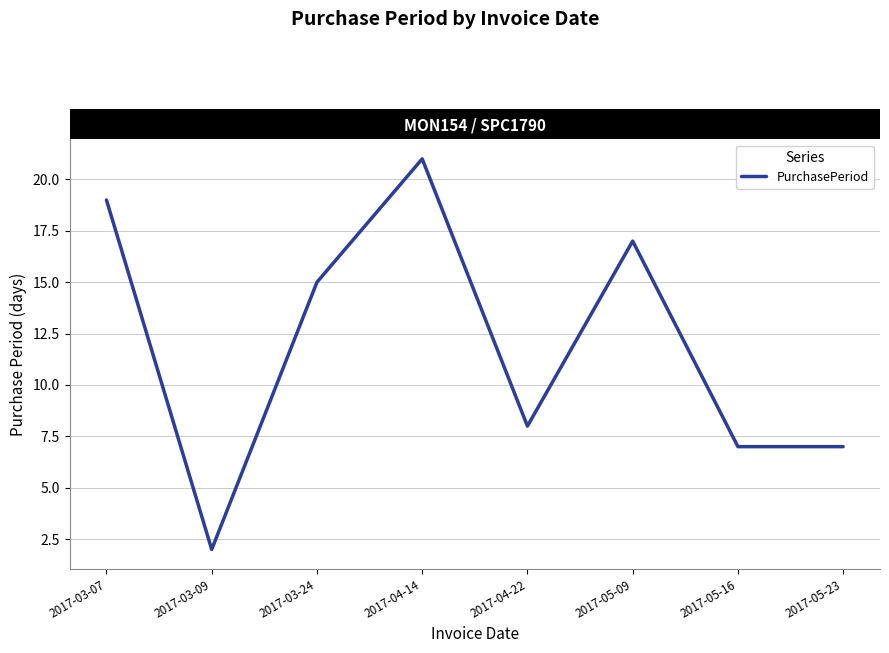

What position from the left is 2017-03-09?

2